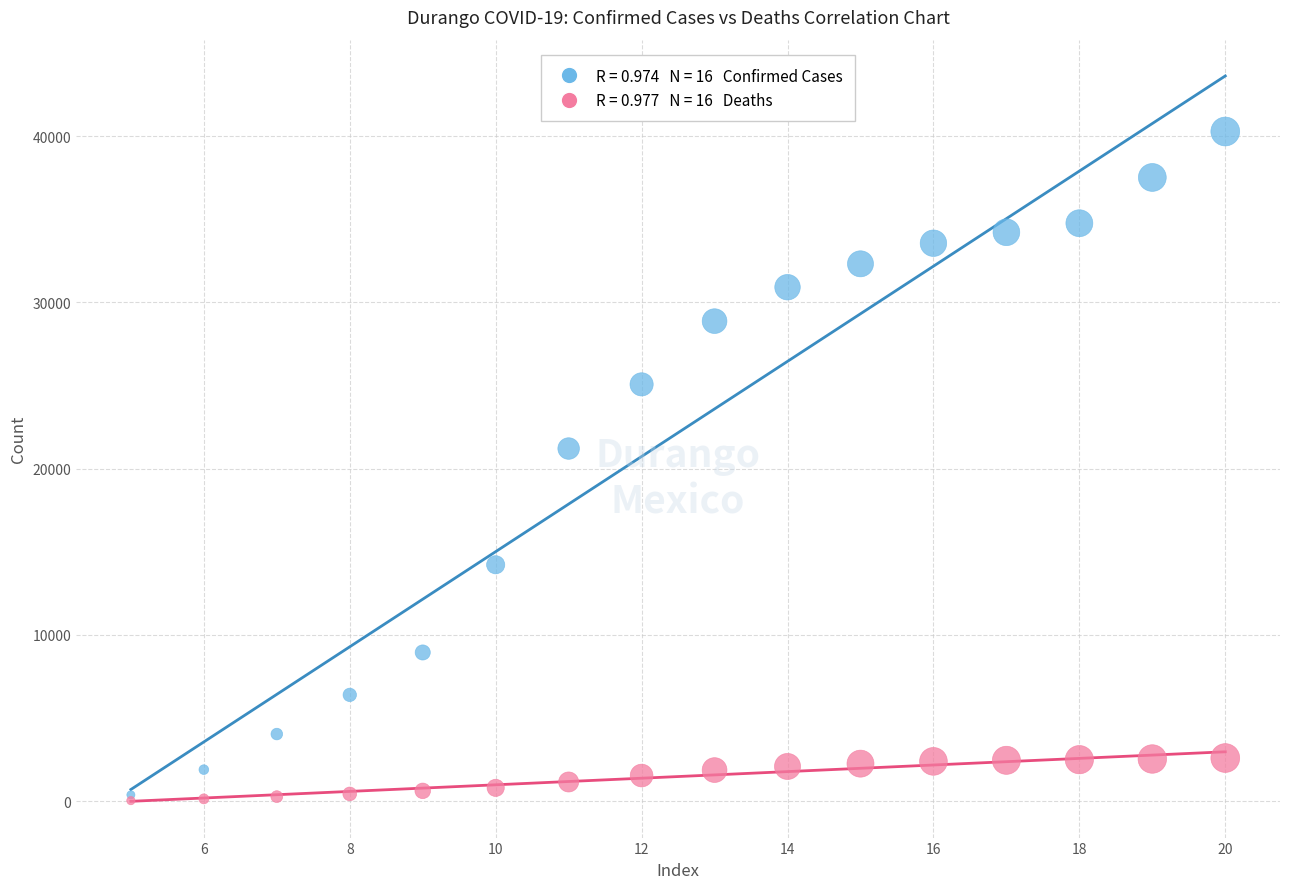

Across all series, what Y value is closest to 20154?

21208